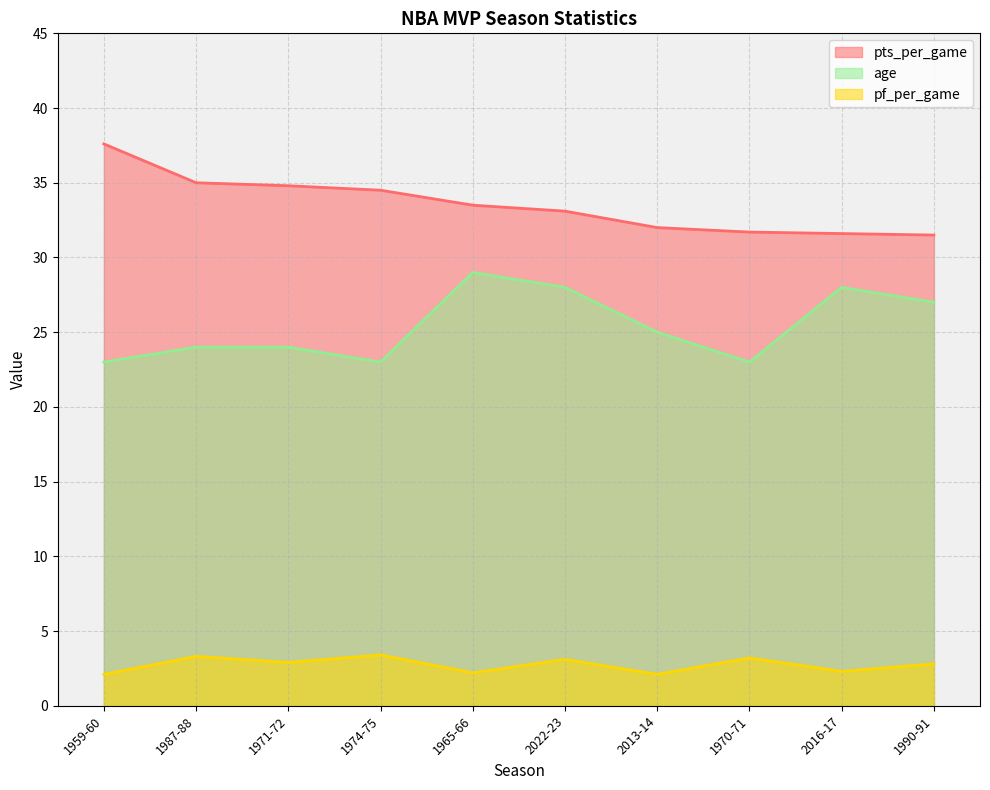

In pf_per_game, how many points are higher than both neighbors (excluding endpoints)?

4